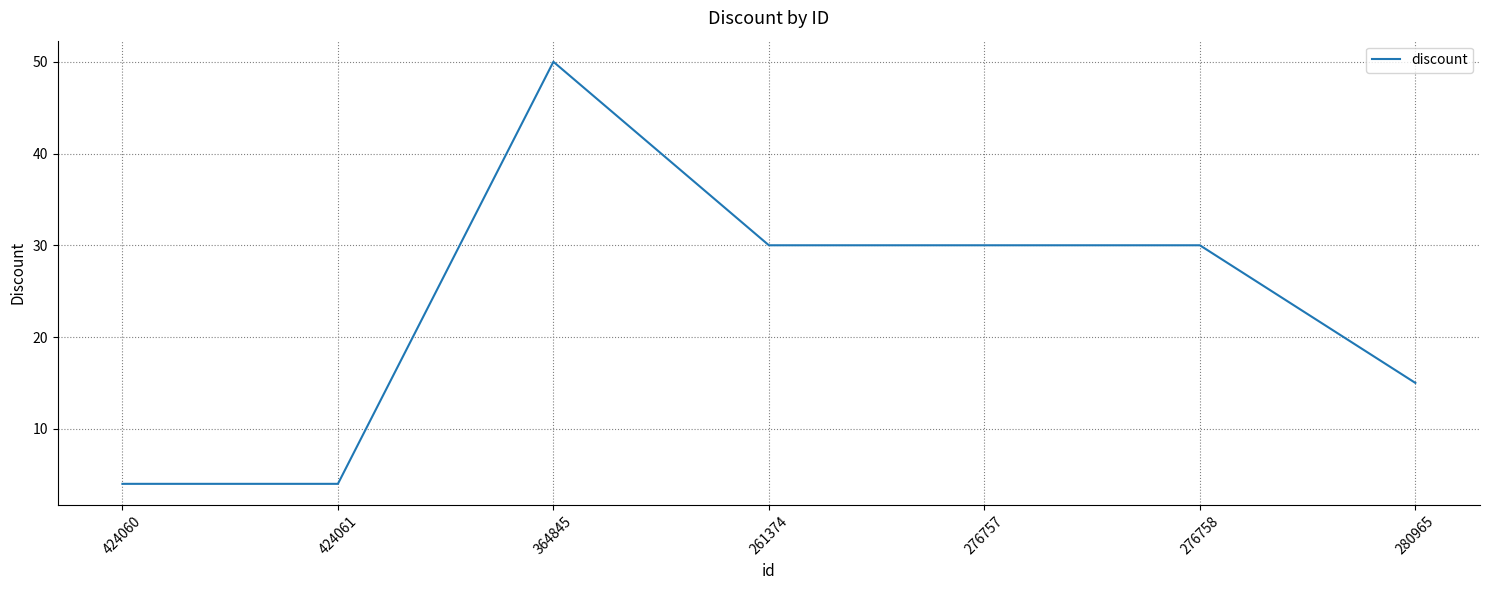

Where does the data first go above 30?

364845